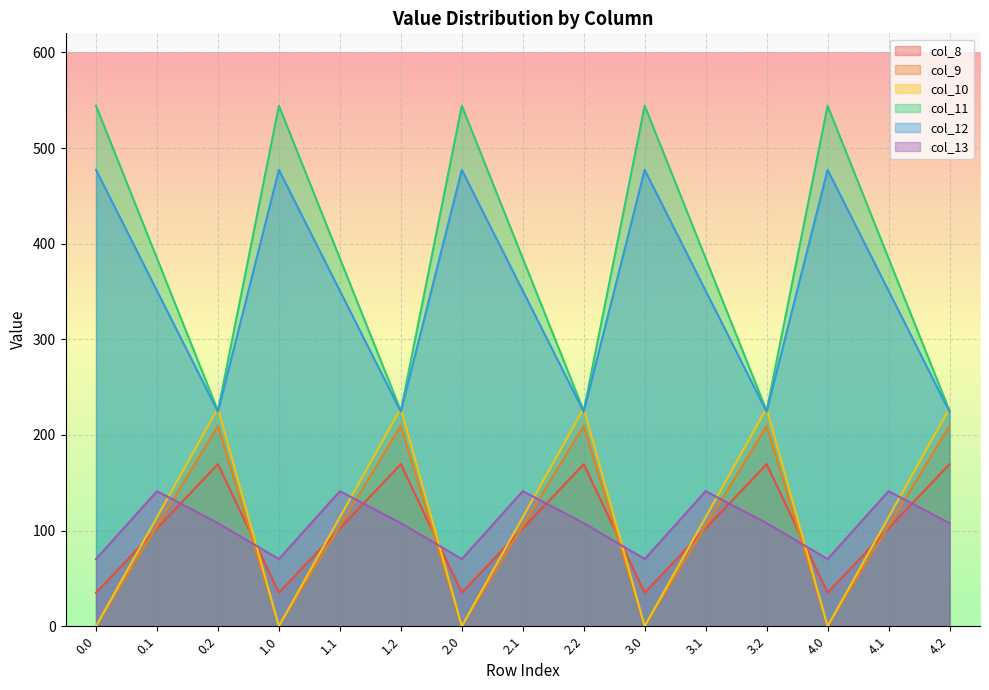

Which has a higher value, 3.1 or 1.2?

1.2